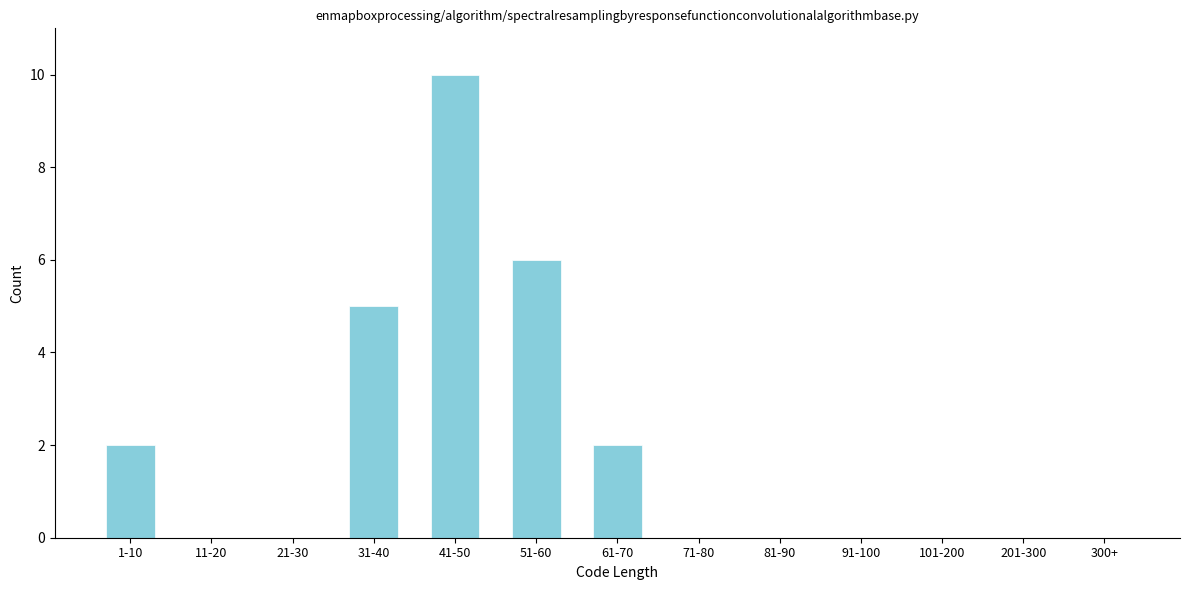

Reading left to right, extract all data points from this chart.

1-10=2	11-20=0	21-30=0	31-40=5	41-50=10	51-60=6	61-70=2	71-80=0	81-90=0	91-100=0	101-200=0	201-300=0	300+=0